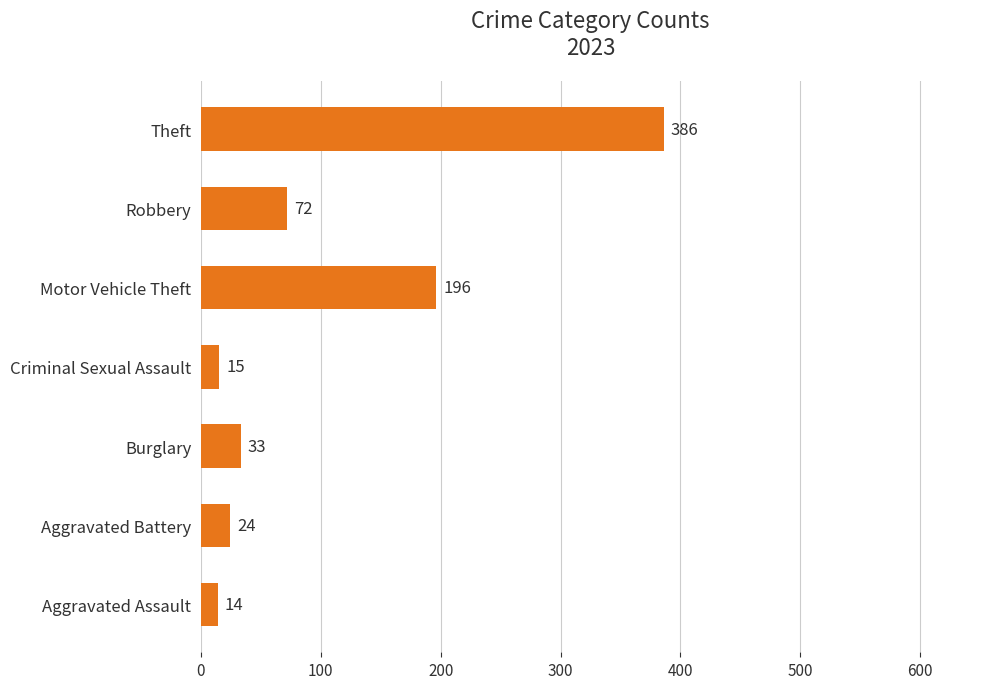

What is the minimum value shown in the chart?

14